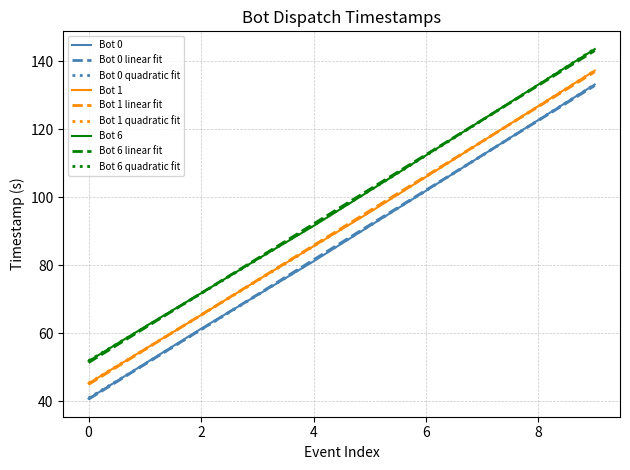

True or false: Bot 0 and Bot 6 intersect in this chart.

False